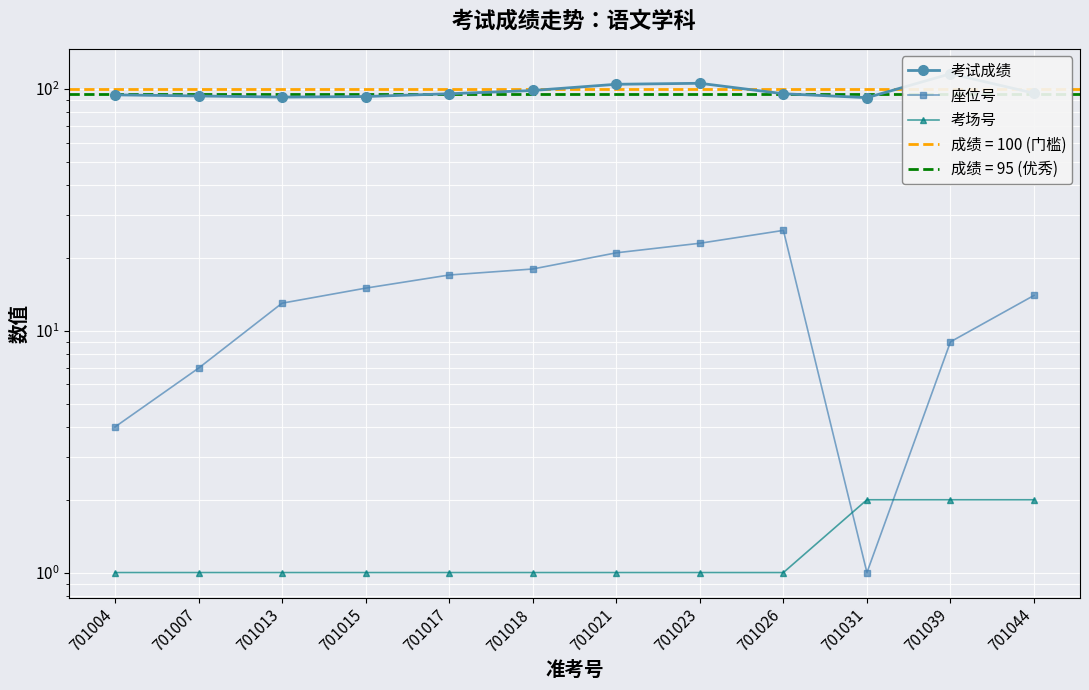

True or false: 考场号 and 座位号 cross at least once.

True